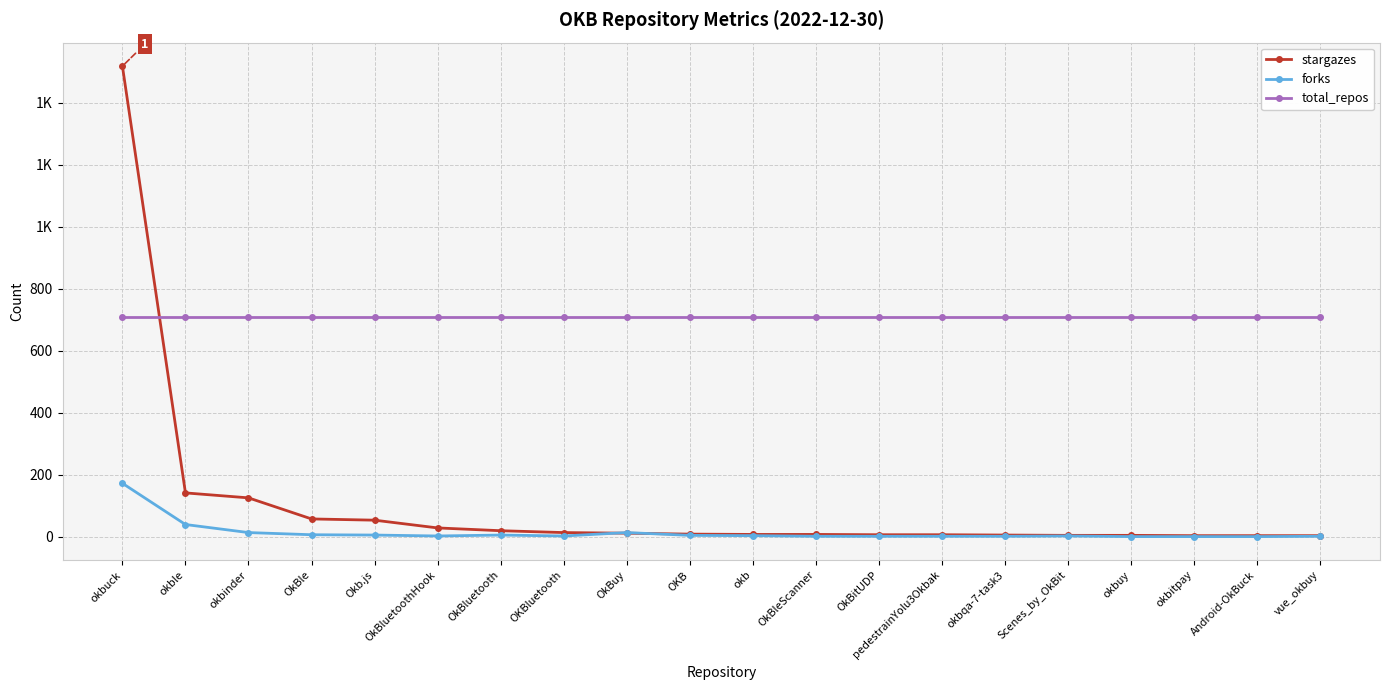

List the labels in order of stargazes value, smallest first.

okbitpay, Android-OkBuck, vue_okbuy, Scenes_by_OkBit, okbuy, okbqa-7-task3, OkBitUDP, pedestrainYolu3Okbak, okb, OkBleScanner, OKB, OkBuy, OKBluetooth, OkBluetooth, OkBluetoothHook, Okb.js, OkBle, okbinder, okble, okbuck